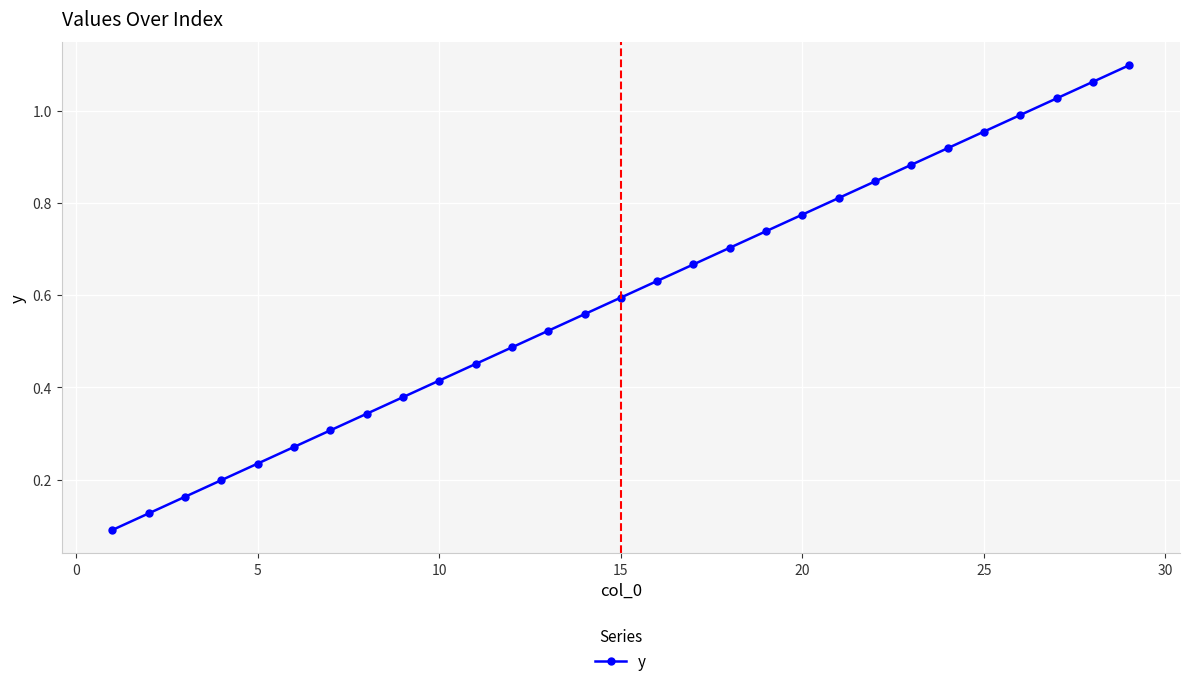

True or false: the data has more than 2 interior local peaks.

False